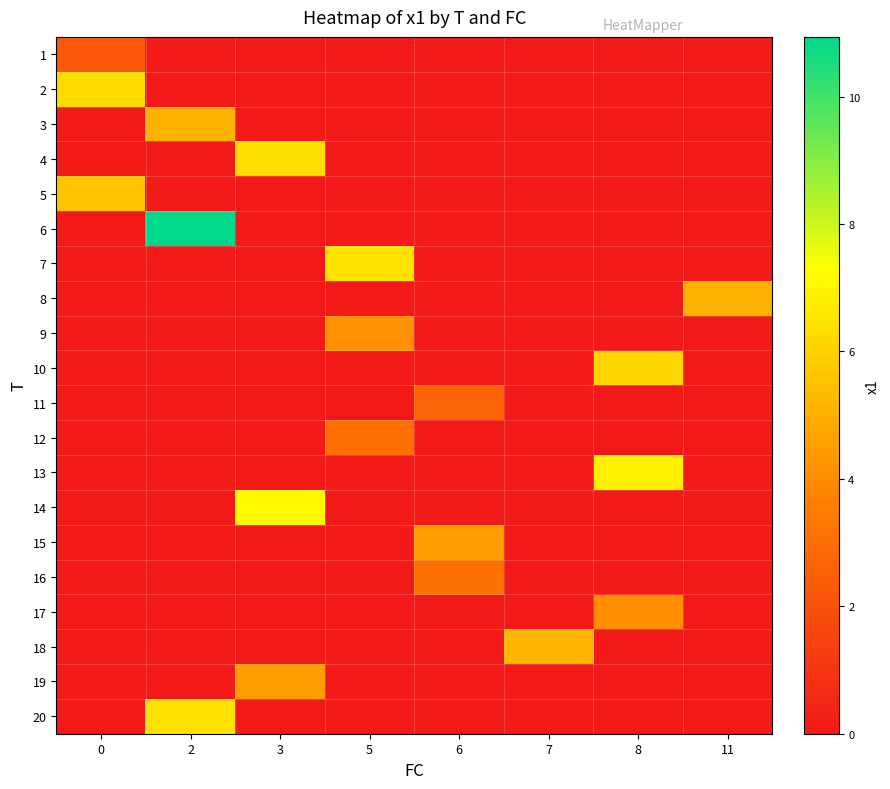

Rank the series at 5 from lowest to highest value.

1, 2, 3, 4, 5, 6, 8, 10, 11, 13, 14, 15, 16, 17, 18, 19, 20, 12, 9, 7